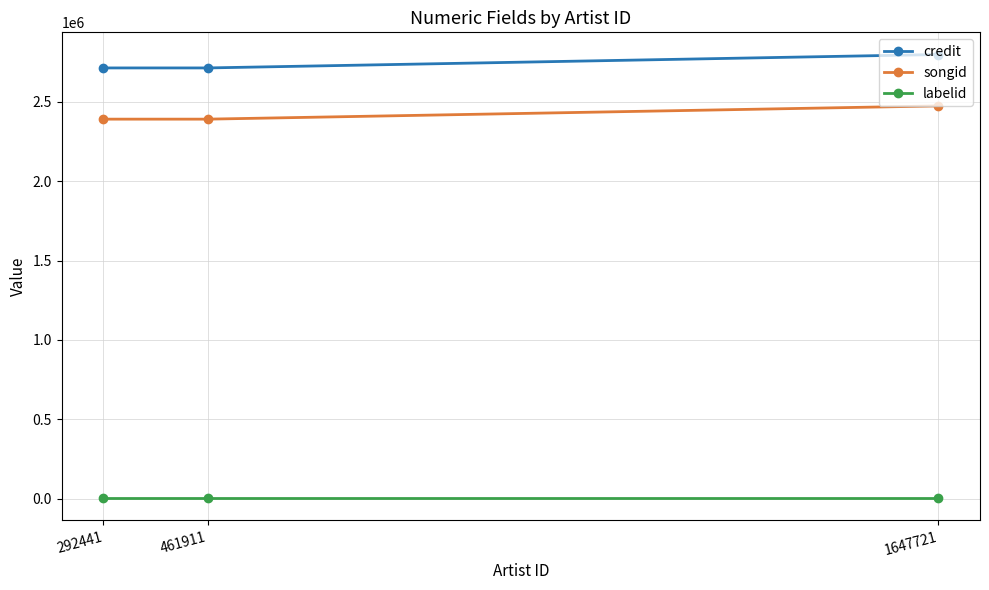

Is this an area chart (filled region under the line)?

No